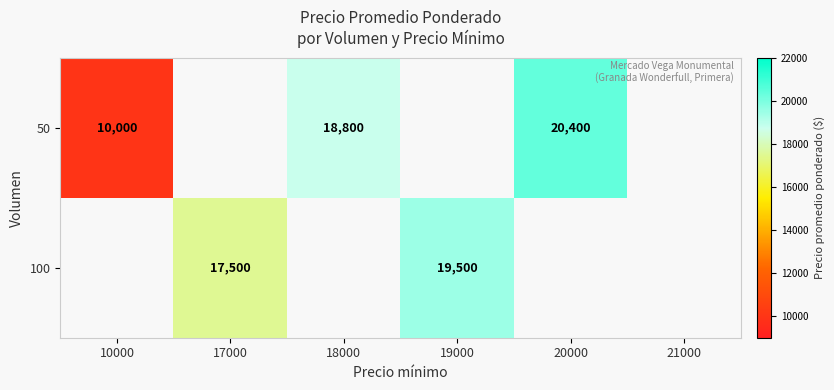

Is the value of 100 at 19000 greater than the value of 50 at 10000?

Yes